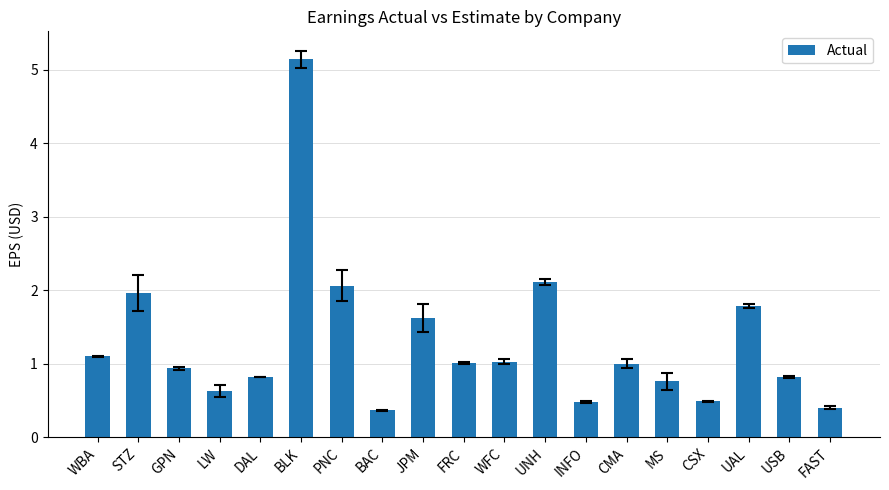

What is the change in value from STZ to CSX?

-1.5